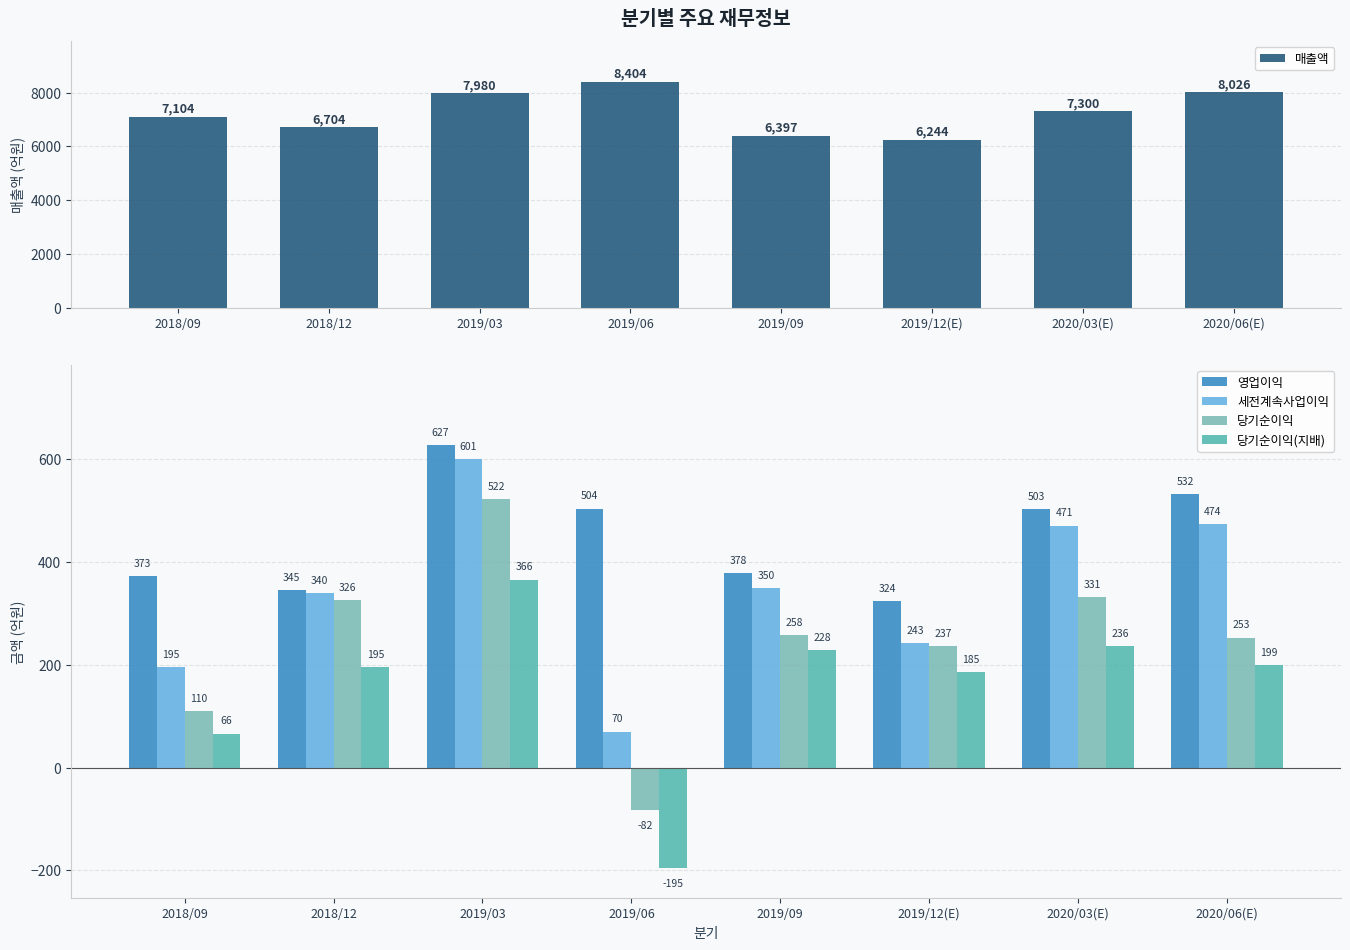

What is the difference between the maximum and minimum values in the 당기순이익(지배) series?

561